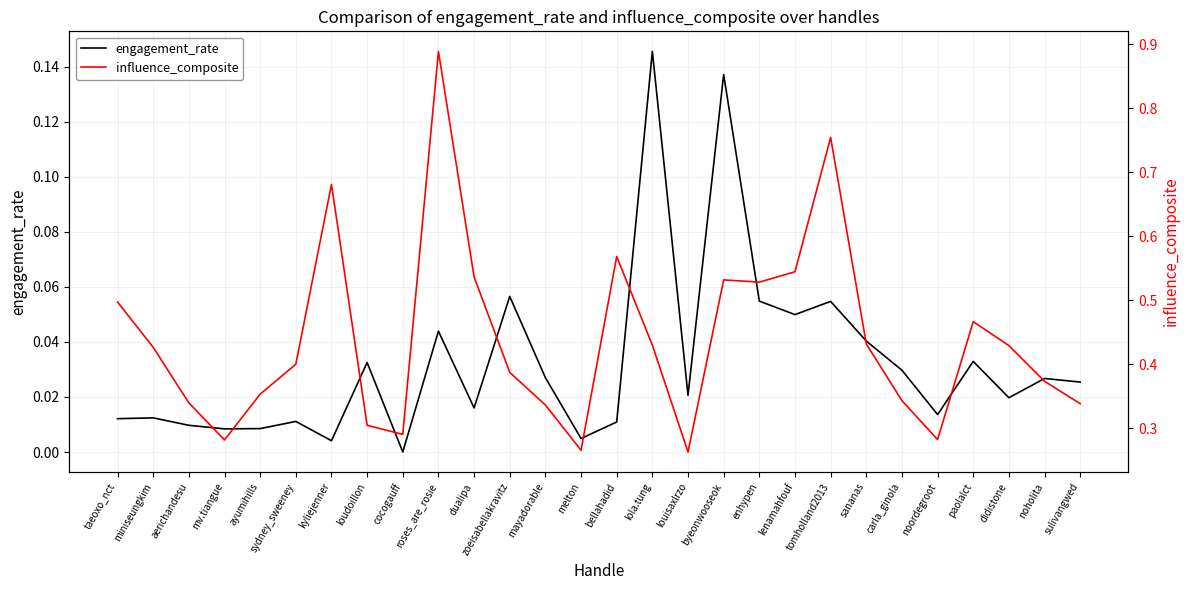

What is the sum of all engagement_rate values?

0.9